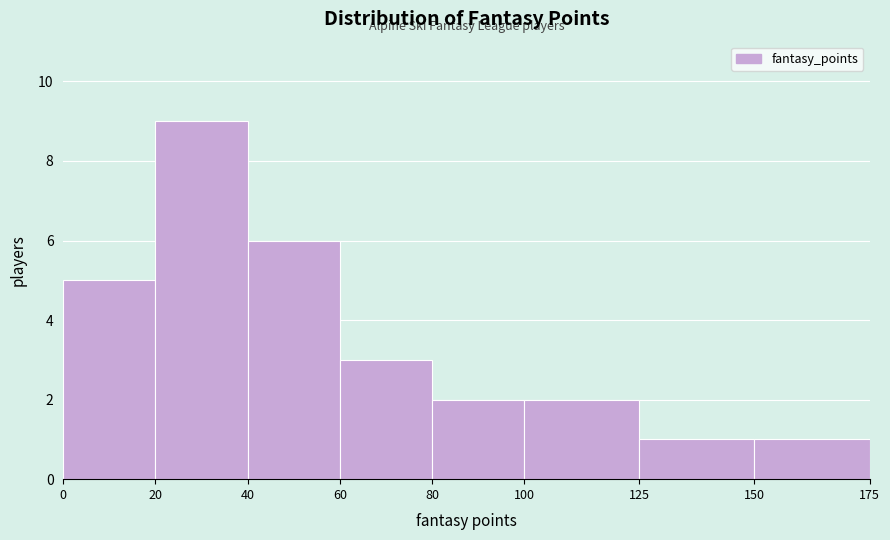

Reading left to right, list every bar in this chart as the range it spans on the x-axis followed by its height. The values are not printed on the chart, so give them approximately, as read against the axis.

0 to 20: 5
20 to 40: 9
40 to 60: 6
60 to 80: 3
80 to 100: 2
100 to 125: 2
125 to 150: 1
150 to 175: 1